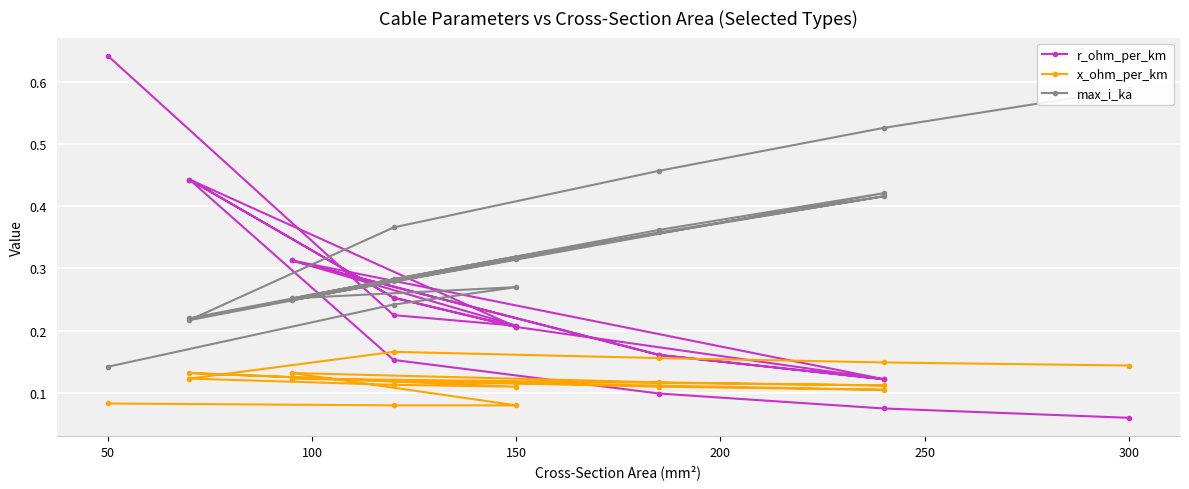

What is the total value across all series at 150?

0.7